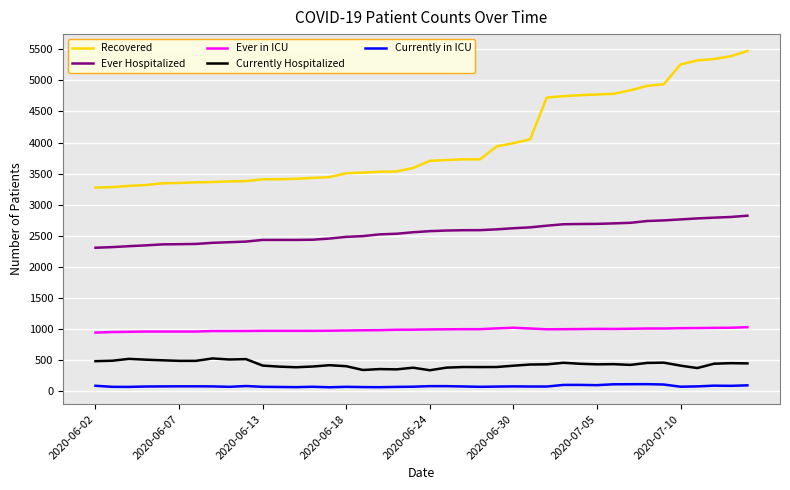

Which series has the largest range (max minus min)?

Recovered